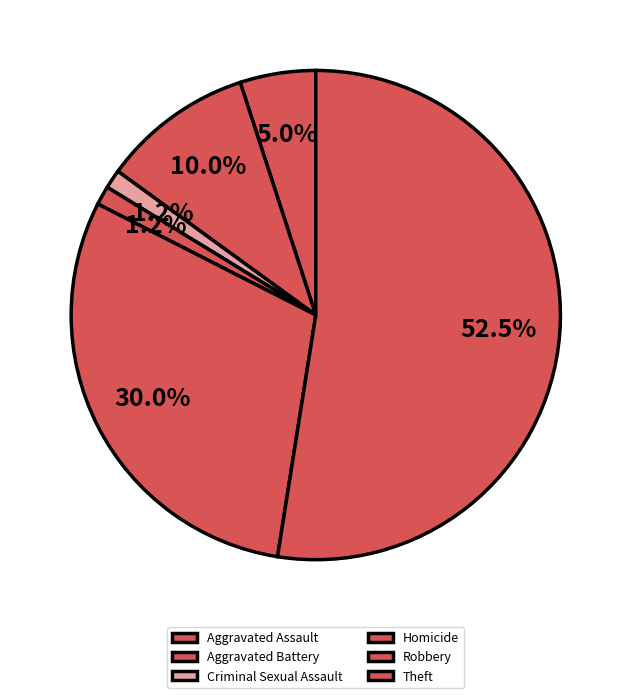

Rank the categories by value from lowest to highest.

Criminal Sexual Assault, Homicide, Aggravated Assault, Aggravated Battery, Robbery, Theft